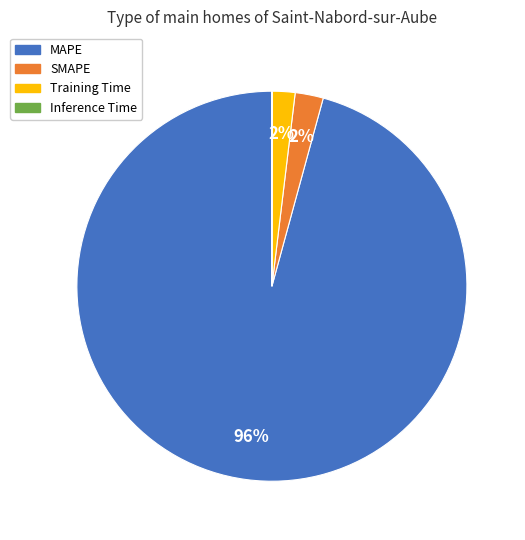

Do Training Time and MAPE together represent more than half of the pie?

Yes